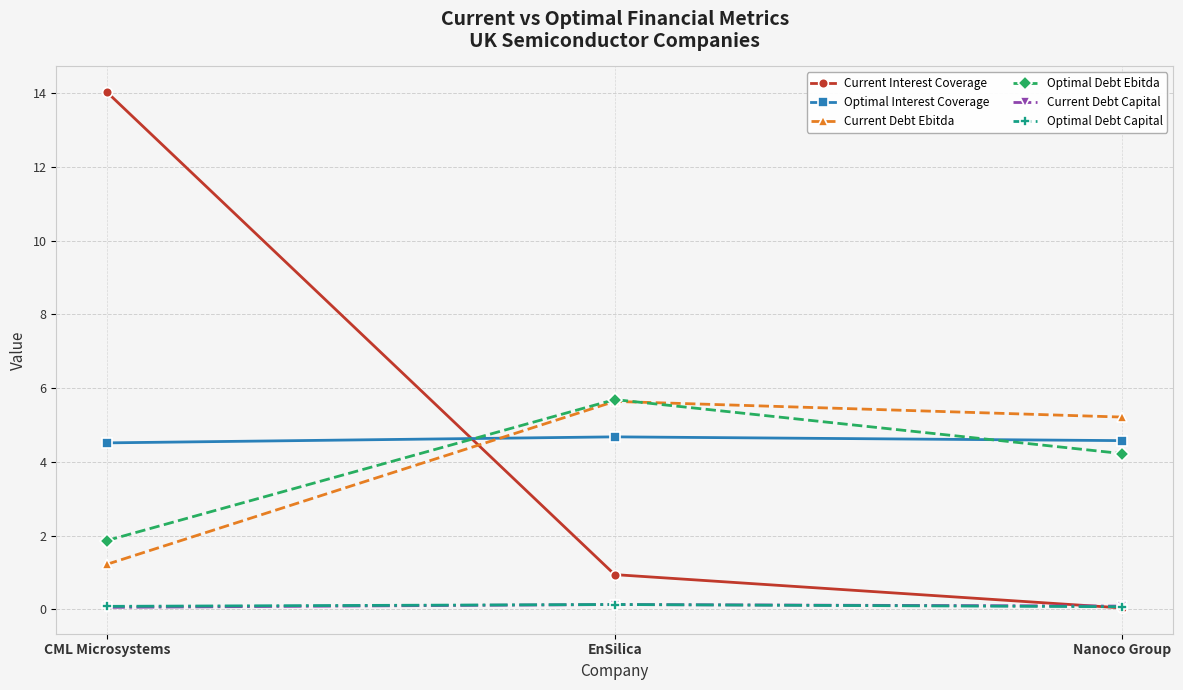

Does the chart display data point markers on the line(s)?

Yes